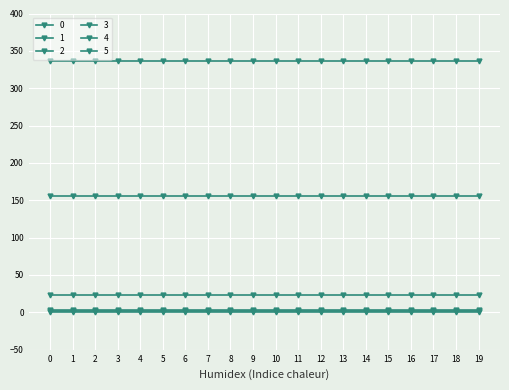

Count the number of categories in the chart.

20